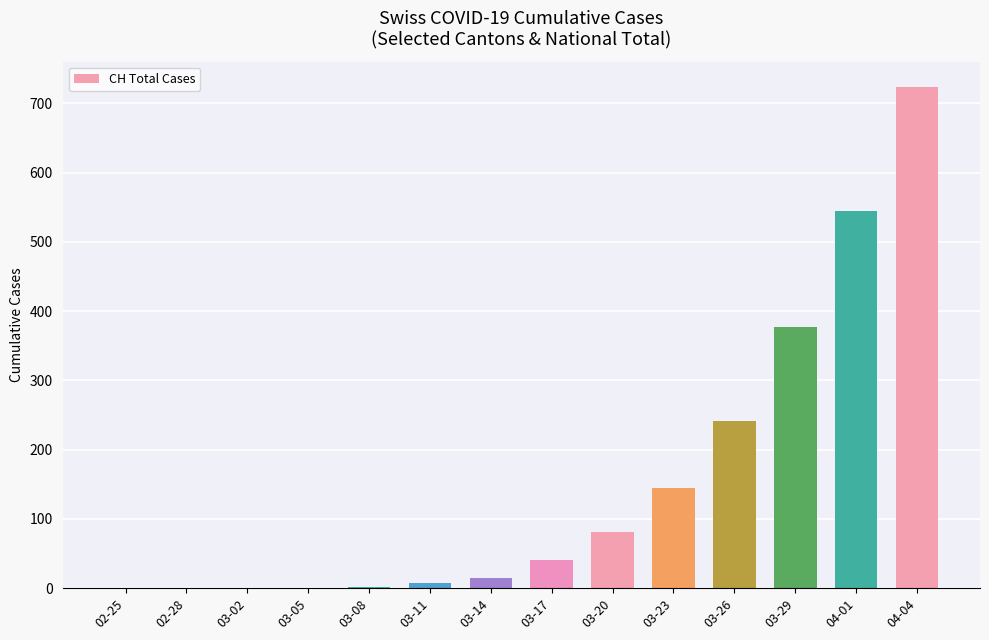

Between 02-25 and 04-04, which is larger?

04-04